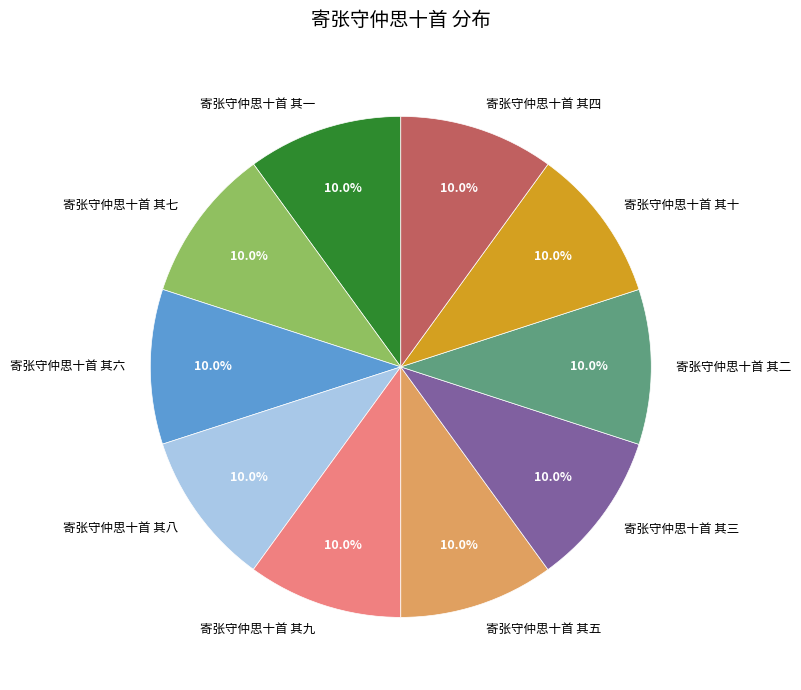

The 寄张守仲思十首 其一 slice represents 17% of the pie. True or false?

False